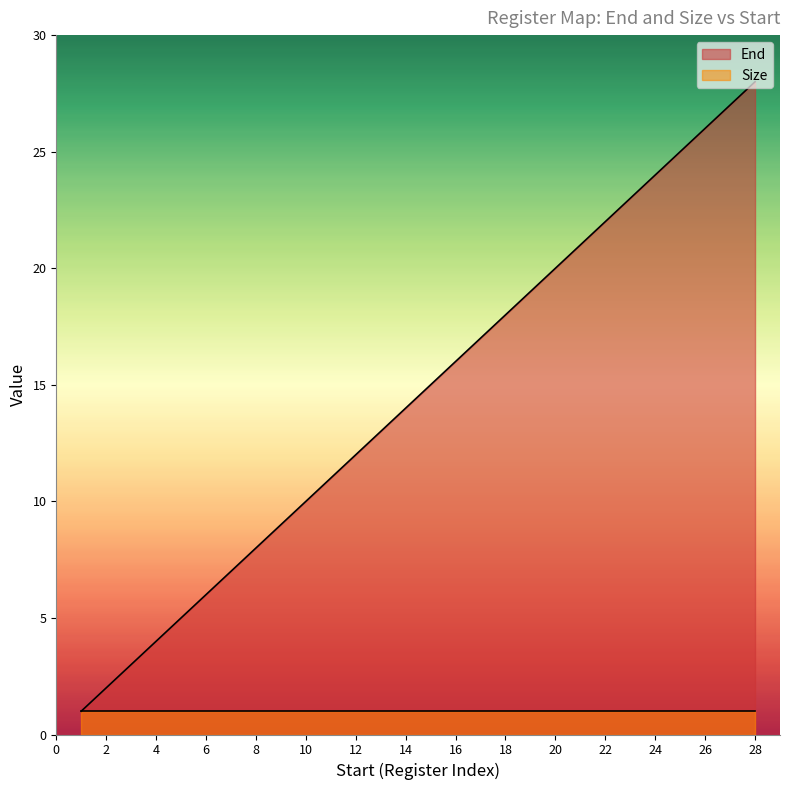

Reading left to right, extract all data points from this chart.

1=1	2=2	3=3	4=4	5=5	6=6	7=7	8=8	9=9	10=10	11=11	12=12	13=13	14=14	15=15	16=16	17=17	18=18	19=19	20=20	21=21	22=22	23=23	24=24	25=25	26=26	27=27	28=28